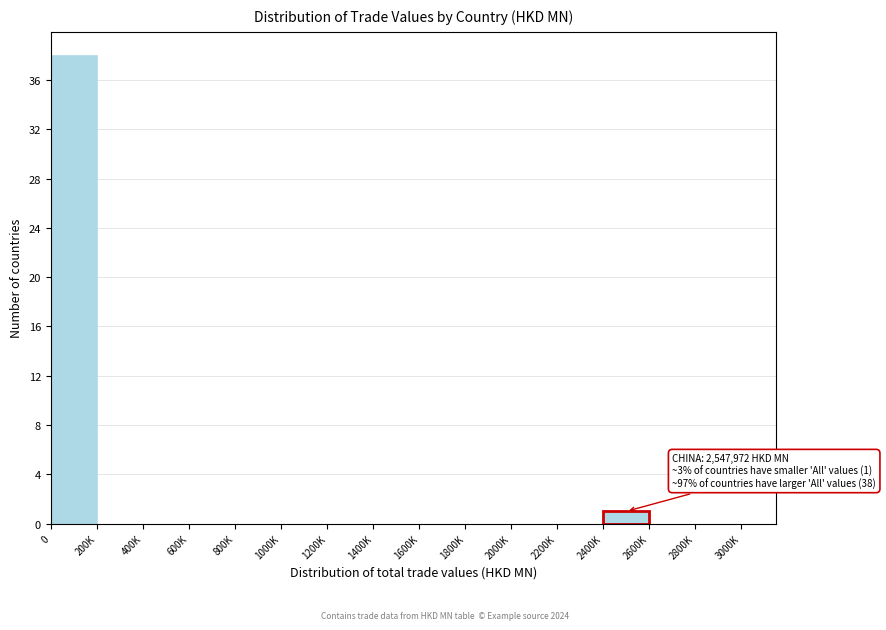

Reading left to right, transcribe all the data shown in this chart.

0=38	200K=0	400K=0	600K=0	800K=0	1000K=0	1200K=0	1400K=0	1600K=0	1800K=0	2000K=0	2200K=0	2400K=1	2600K=0	2800K=0